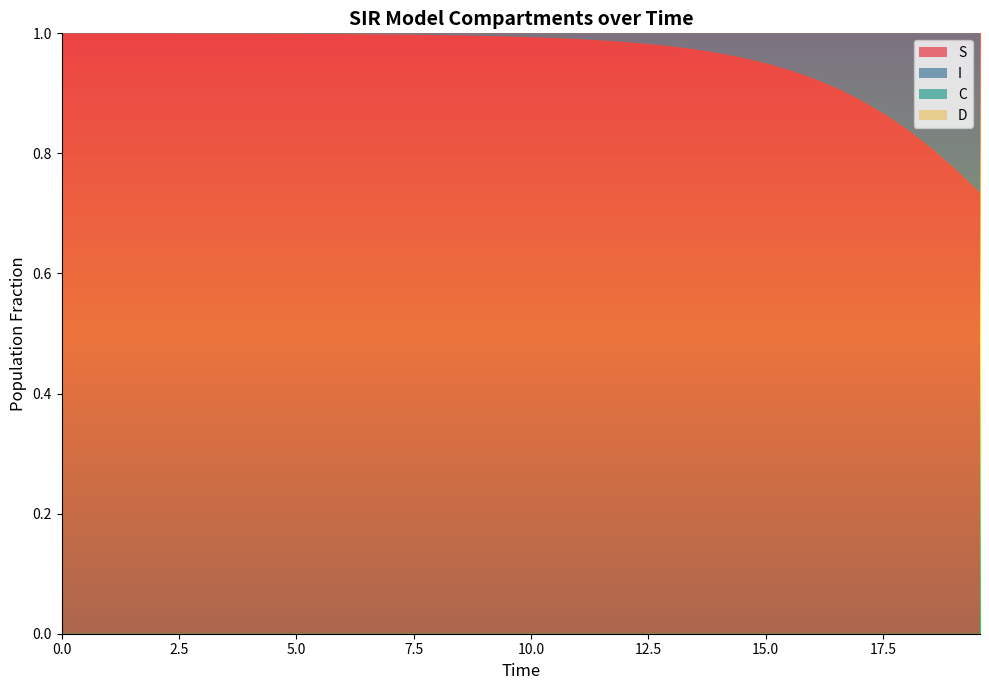

Reading right to left, what are all the values shown in this chart?

S: 39=0.7	38=0.8	37=0.8	36=0.8	35=0.9	34=0.9	33=0.9	32=0.9	31=0.9	30=0.9	29=1.0	28=1.0	27=1.0	26=1.0	25=1.0	24=1.0	23=1.0	22=1.0	21=1.0	20=1.0	19=1.0	18=1.0	17=1.0	16=1.0	15=1.0	14=1.0	13=1.0	12=1.0	11=1.0	10=1.0	9=1.0	8=1.0	7=1.0	6=1.0	5=1.0	4=1.0	3=1.0	2=1.0	1=1.0	0=1.0
I: 39=0.3	38=0.2	37=0.2	36=0.2	35=0.1	34=0.1	33=0.1	32=0.1	31=0.1	30=0.1	29=0.0	28=0.0	27=0.0	26=0.0	25=0.0	24=0.0	23=0.0	22=0.0	21=0.0	20=0.0	19=0.0	18=0.0	17=0.0	16=0.0	15=0.0	14=0.0	13=0.0	12=0.0	11=0.0	10=0.0	9=0.0	8=0.0	7=0.0	6=0.0	5=0.0	4=0.0	3=0.0	2=0.0	1=0.0	0=0.0
C: 39=0.0	38=0.0	37=0.0	36=0.0	35=0.1	34=0.1	33=0.1	32=0.1	31=0.1	30=0.1	29=0.1	28=0.1	27=0.1	26=0.1	25=0.1	24=0.1	23=0.1	22=0.1	21=0.1	20=0.2	19=0.2	18=0.2	17=0.2	16=0.2	15=0.2	14=0.2	13=0.3	12=0.3	11=0.3	10=0.3	9=0.3	8=0.3	7=0.4	6=0.4	5=0.4	4=0.4	3=0.4	2=0.5	1=0.5	0=0.5
D: 39=1.0	38=1.0	37=1.0	36=1.0	35=0.9	34=0.9	33=0.9	32=0.9	31=0.9	30=0.9	29=0.9	28=0.9	27=0.9	26=0.9	25=0.9	24=0.9	23=0.9	22=0.9	21=0.9	20=0.8	19=0.8	18=0.8	17=0.8	16=0.8	15=0.8	14=0.8	13=0.7	12=0.7	11=0.7	10=0.7	9=0.7	8=0.7	7=0.6	6=0.6	5=0.6	4=0.6	3=0.6	2=0.5	1=0.5	0=0.5